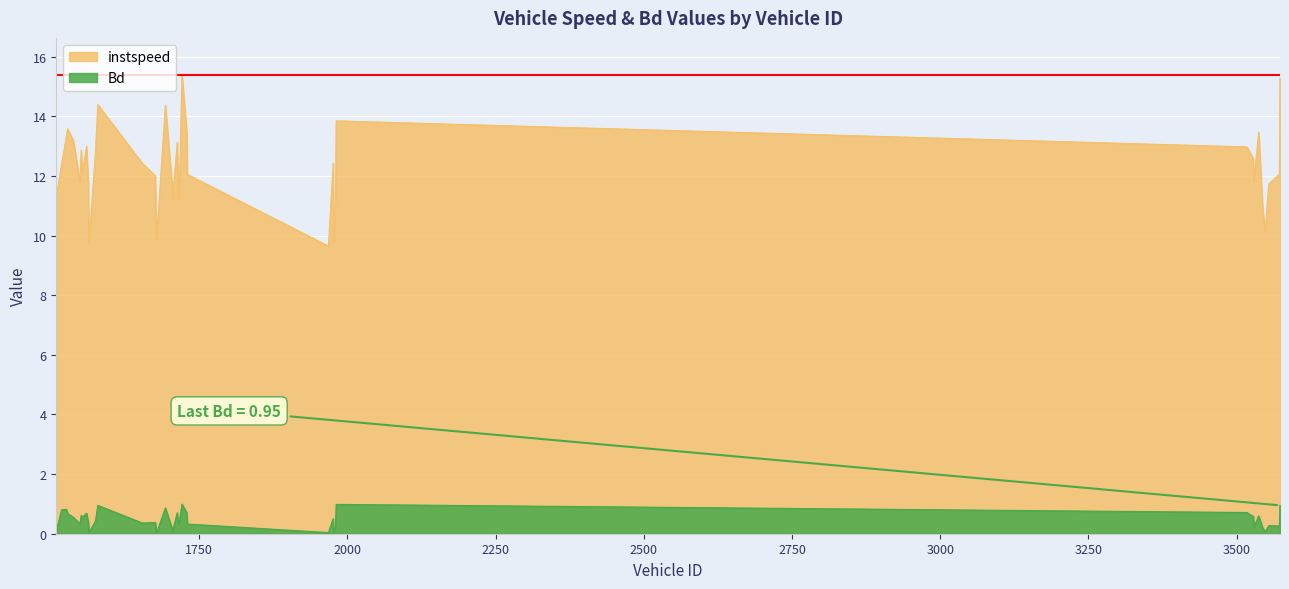

Which series changed the most between 1575.0 and 1654.0?

instspeed